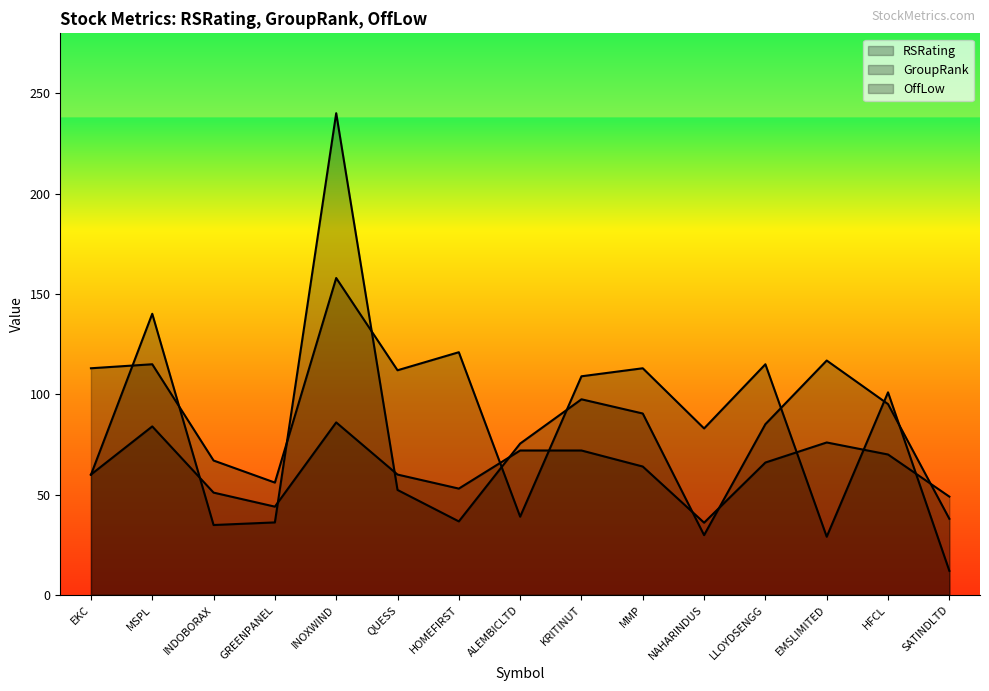

At which category is the sum across all series the highest?

INOXWIND